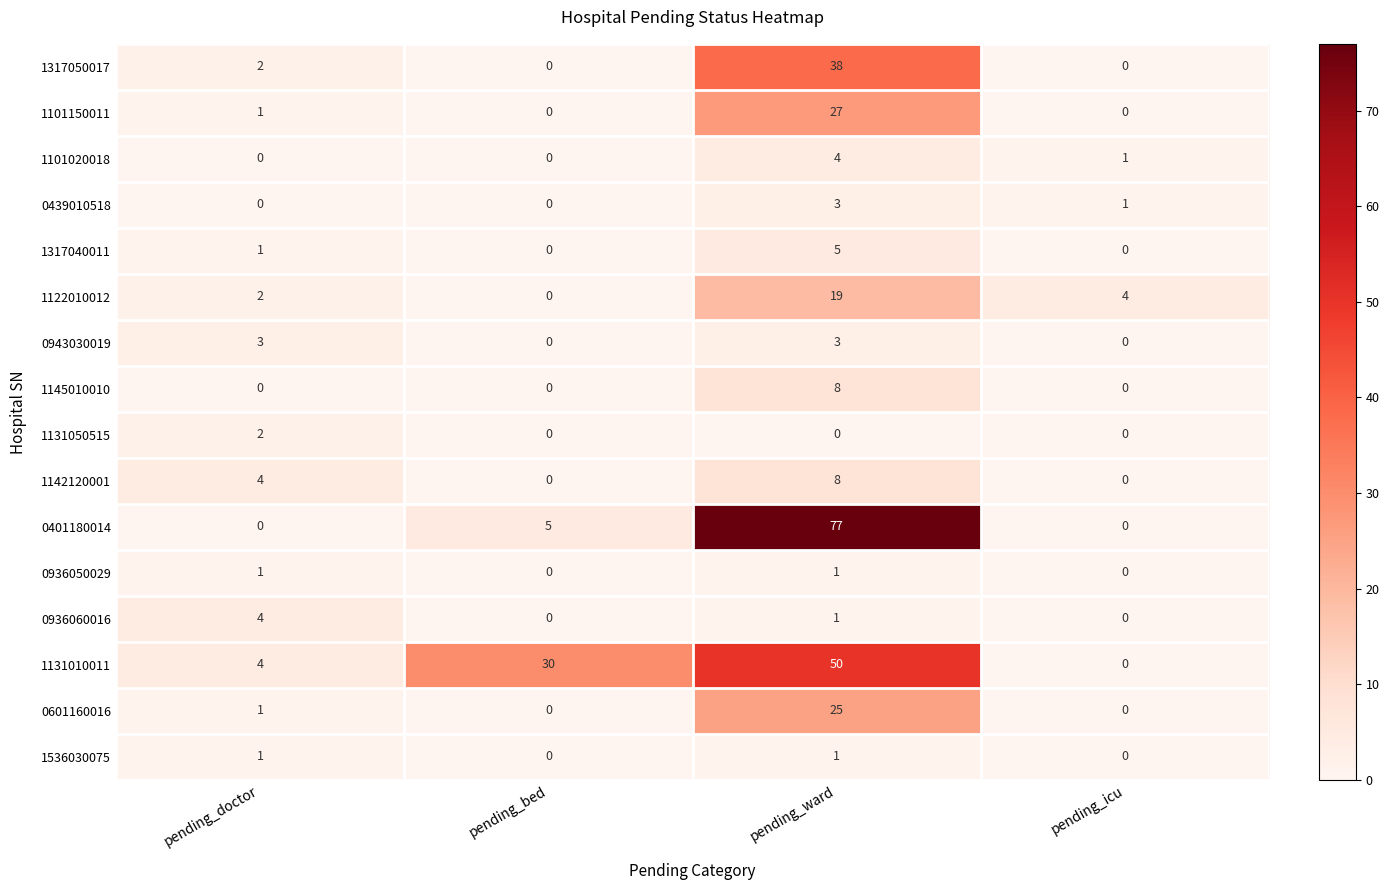

At which category does the chart reach its peak across all series?

pending_ward